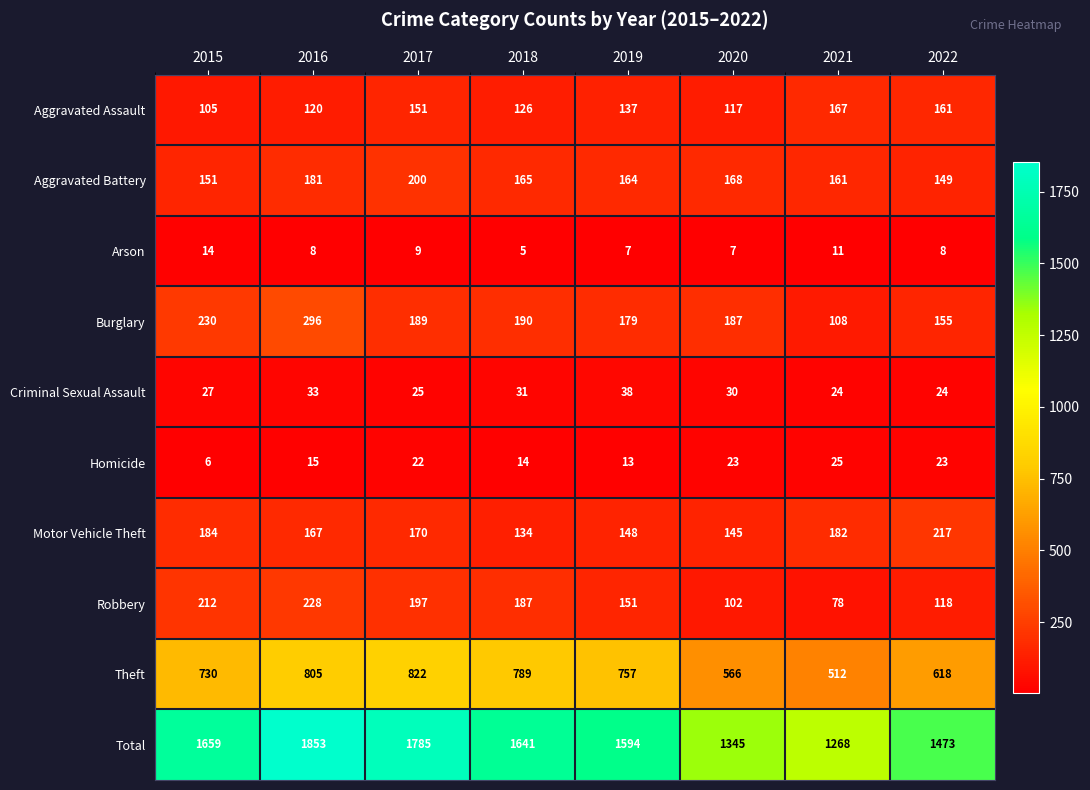

List the labels in order of Aggravated Assault value, largest first.

2021, 2022, 2017, 2019, 2018, 2016, 2020, 2015